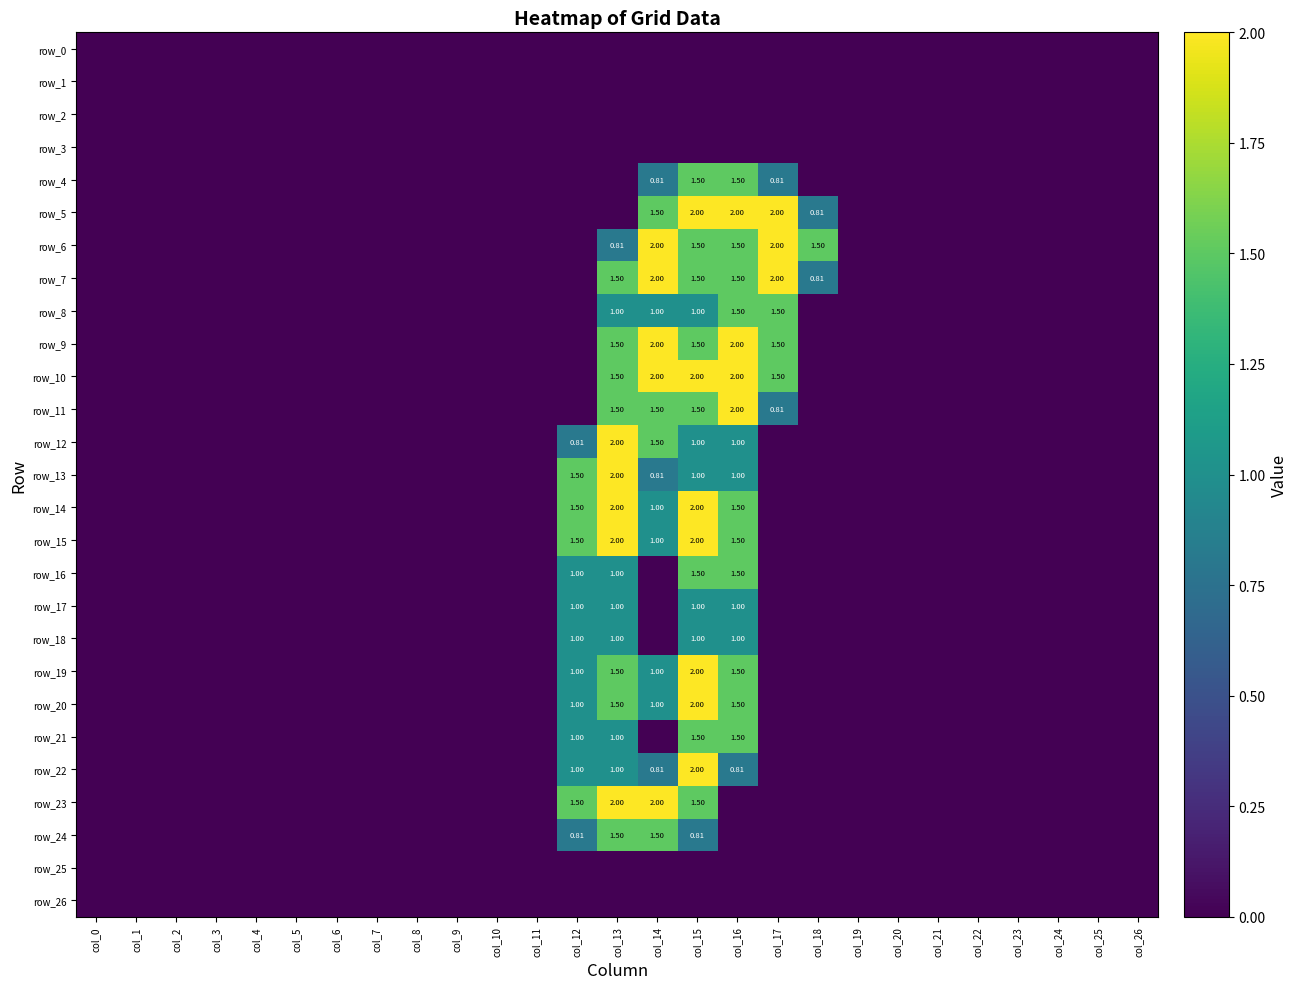

What is the average value of the row_9 series?

0.3